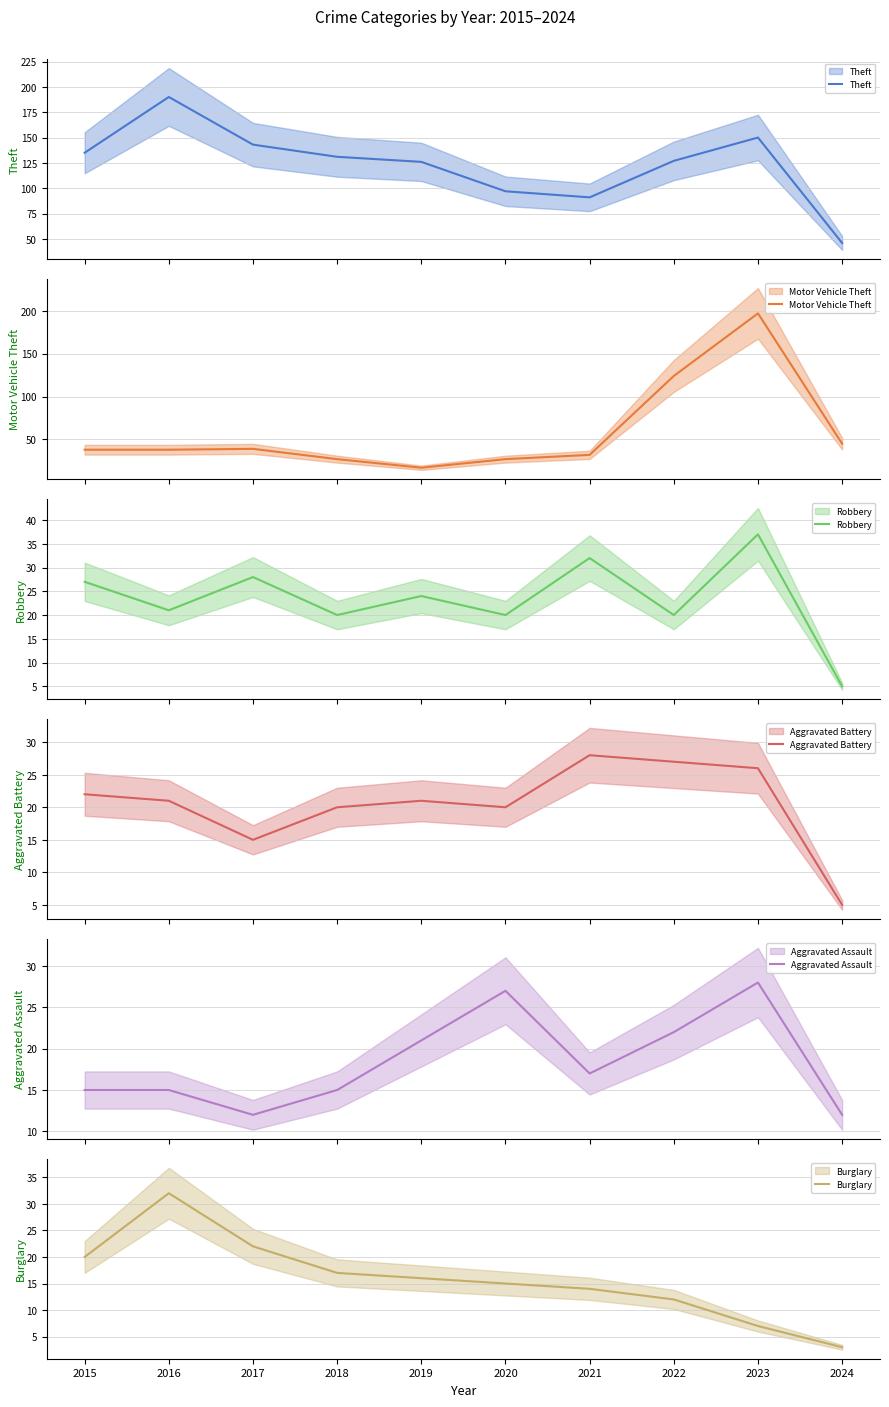

Reading left to right, list all the values displayed in this chart.

Theft: 135	190	143	131	126	97	91	127	150	46
Motor Vehicle Theft: 38	38	39	27	17	27	32	124	197	45
Robbery: 27	21	28	20	24	20	32	20	37	5
Aggravated Battery: 22	21	15	20	21	20	28	27	26	5
Aggravated Assault: 15	15	12	15	21	27	17	22	28	12
Burglary: 20	32	22	17	16	15	14	12	7	3